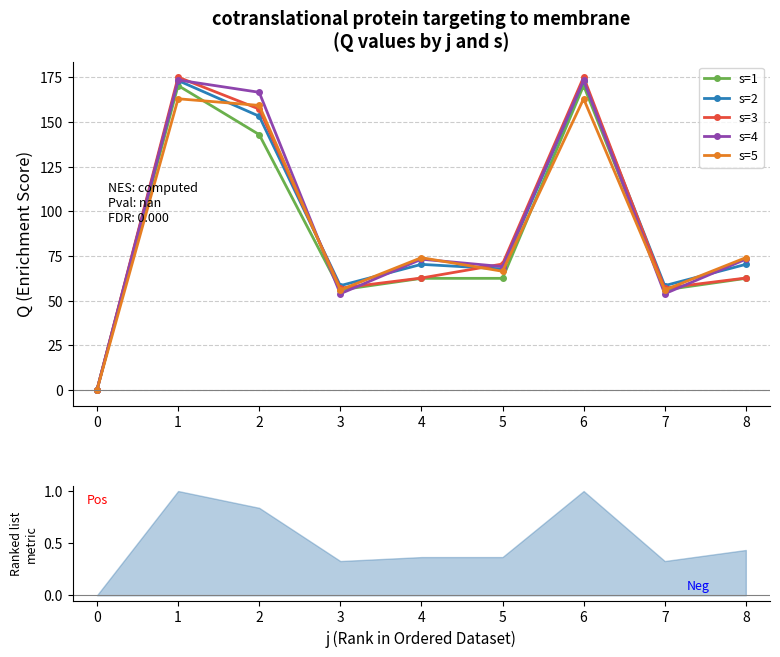

Is the value of s=3 at 4 greater than the value of s=2 at 6?

No